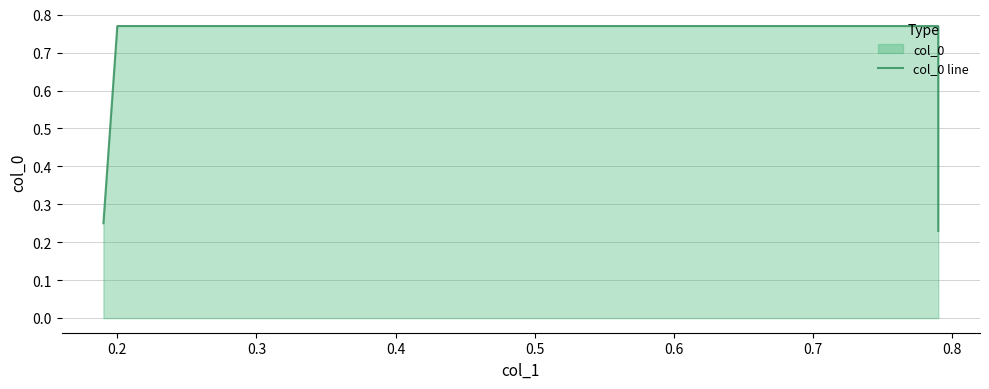

Which has a higher value, 0.4 or 0.3?

0.3